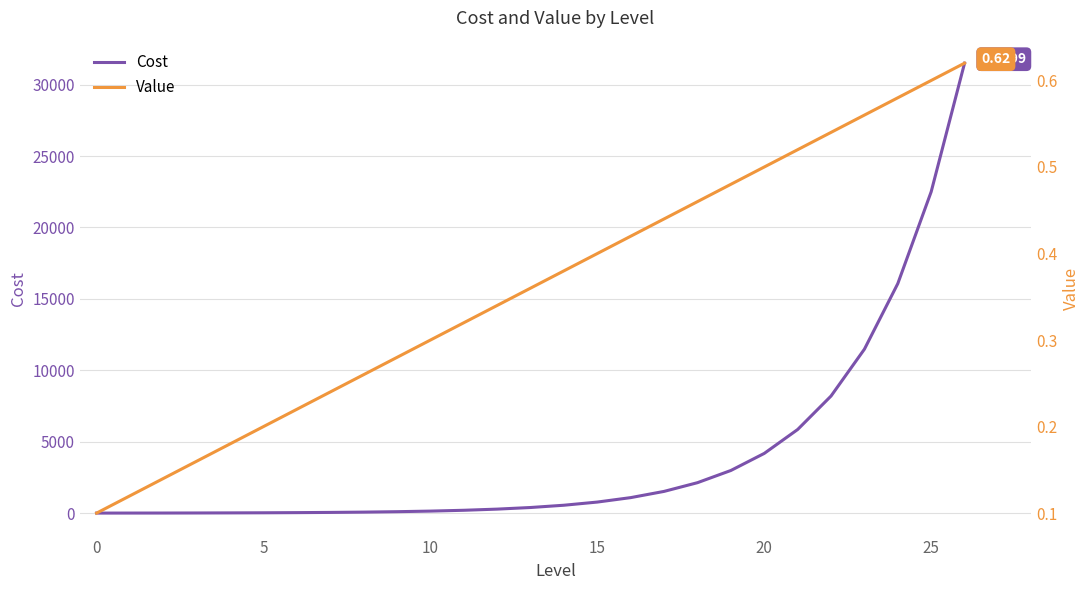

How many data points in Cost are above 396?

13